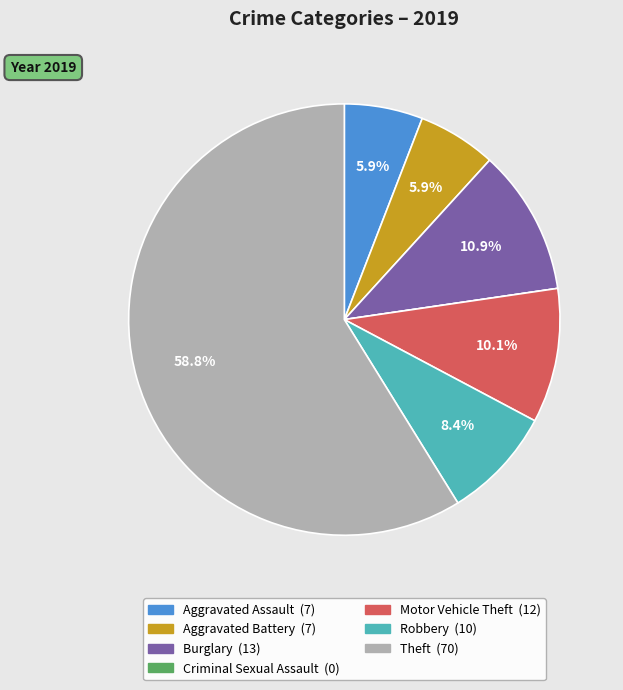

Which has a higher value, Aggravated Assault or Motor Vehicle Theft?

Motor Vehicle Theft